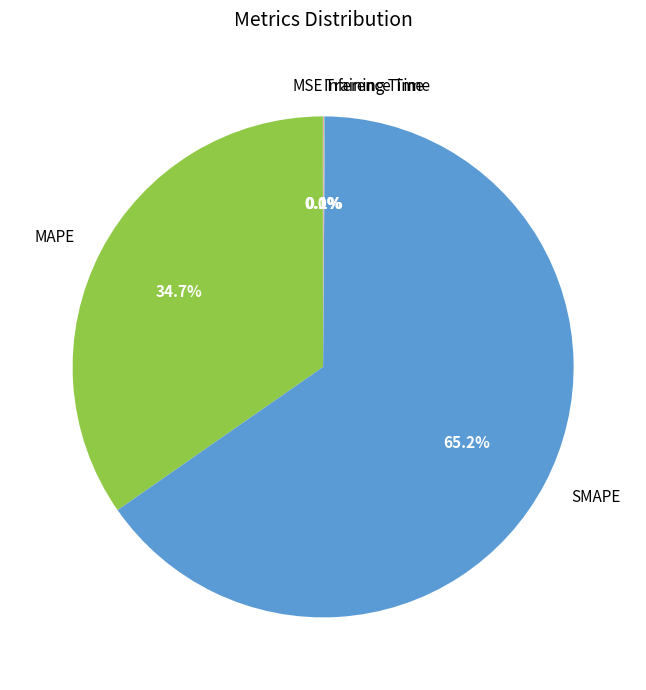

Does SMAPE represent more than half of the total?

Yes